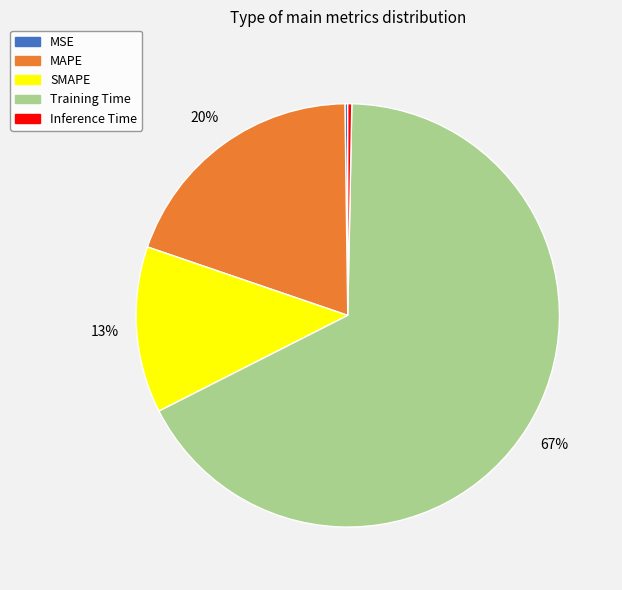

What percentage is the MAPE slice, to the nearest percent?

20%